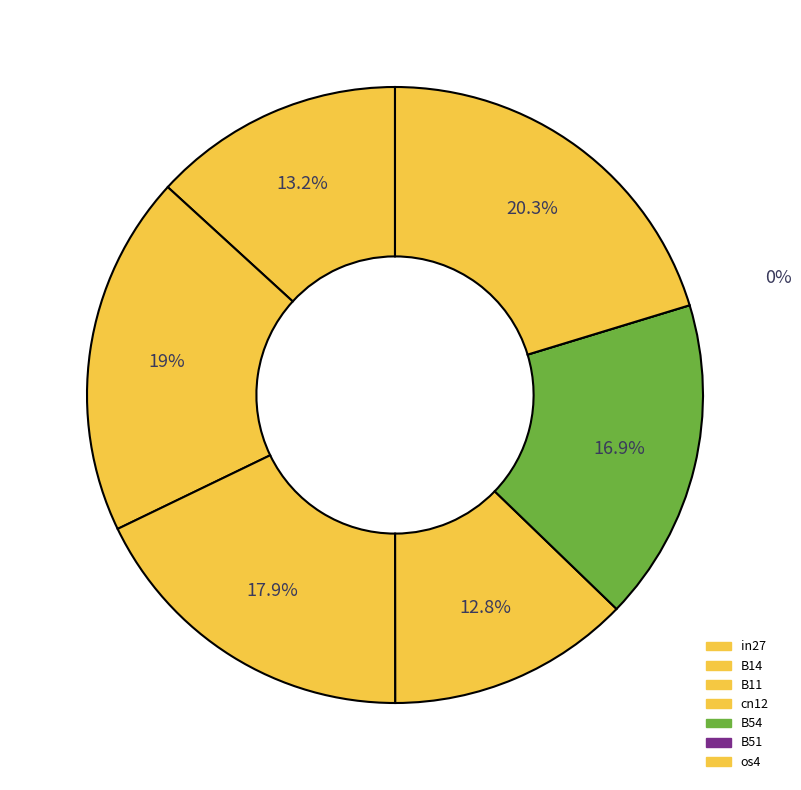

Is B14 the majority of the pie?

No